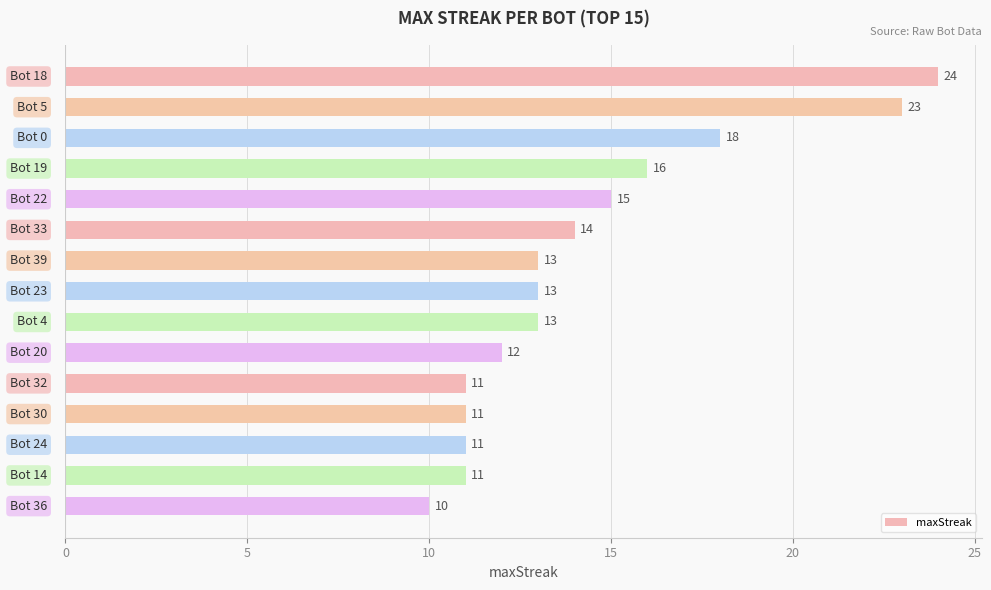

What is the difference between the second highest and minimum values?

13